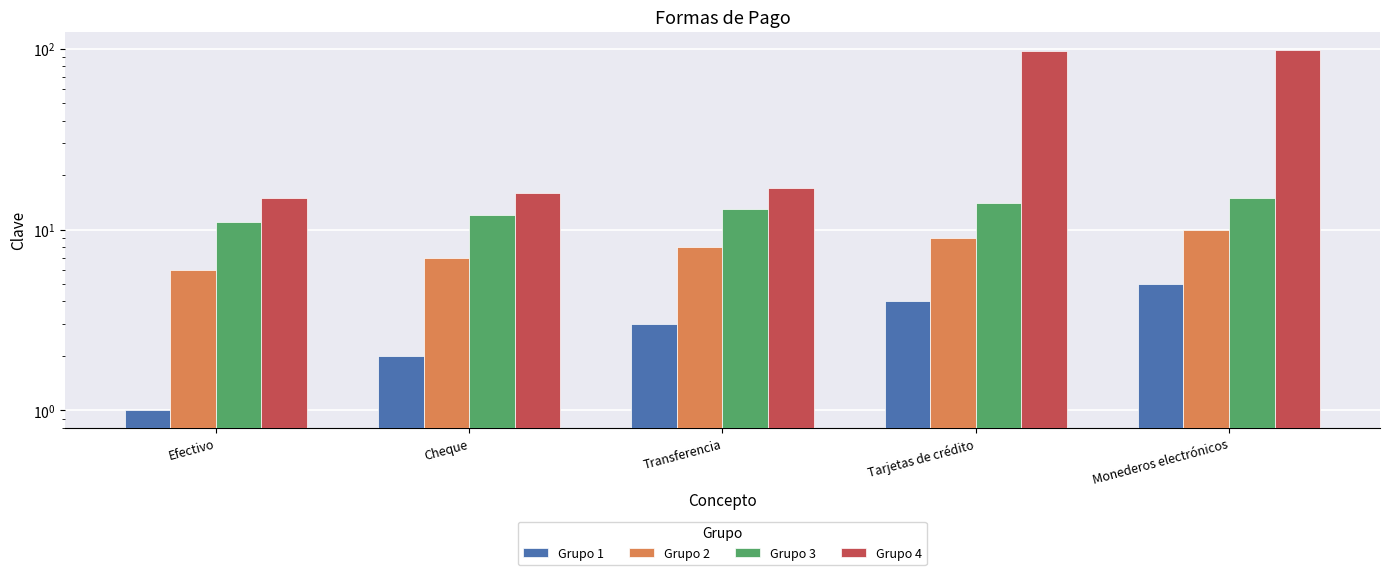

Which series has the widest spread of values?

Grupo 4